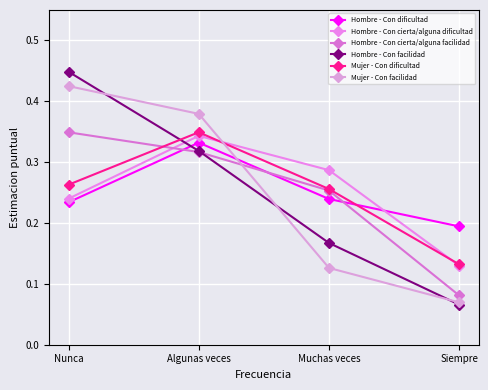

True or false: Hombre - Con dificultad has a value of 0.1 at Nunca.

False